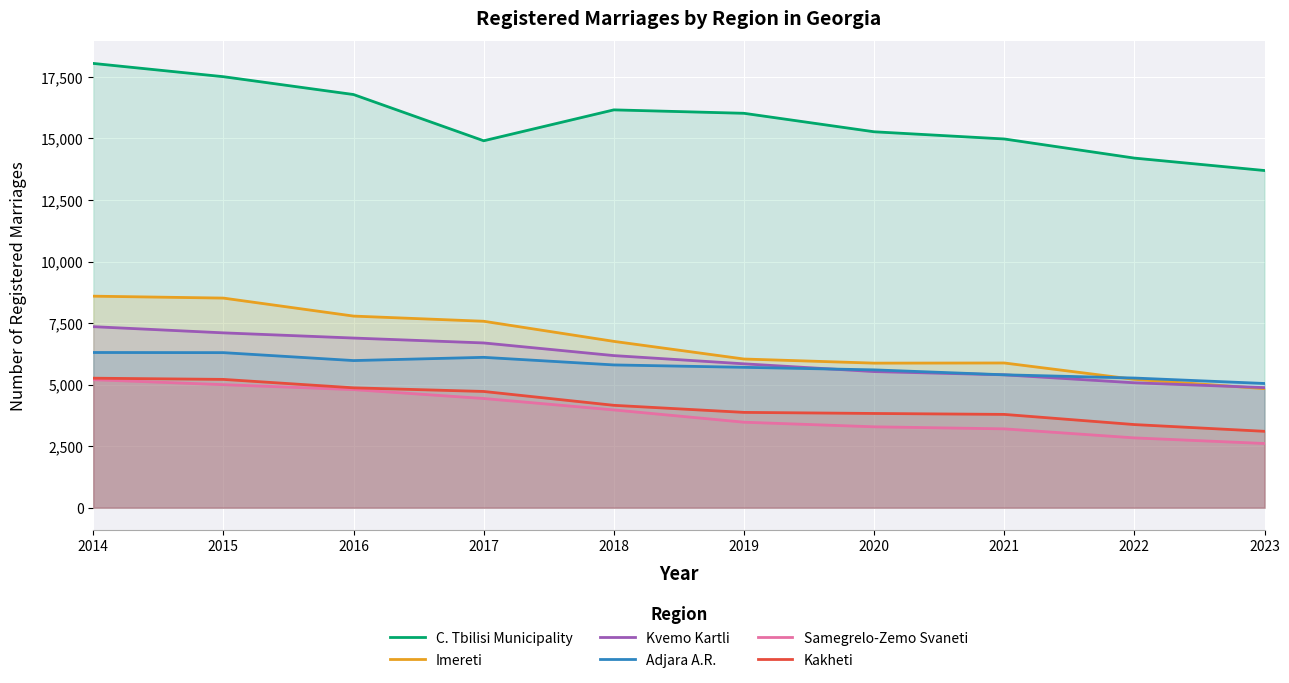

Does the chart display data point markers on the line(s)?

No